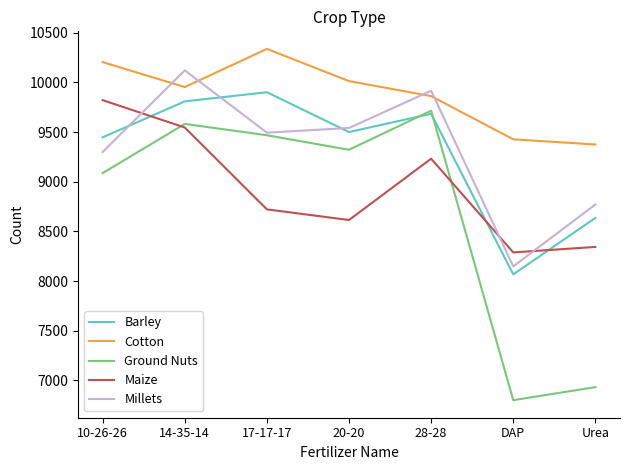

Is this an area chart (filled region under the line)?

No